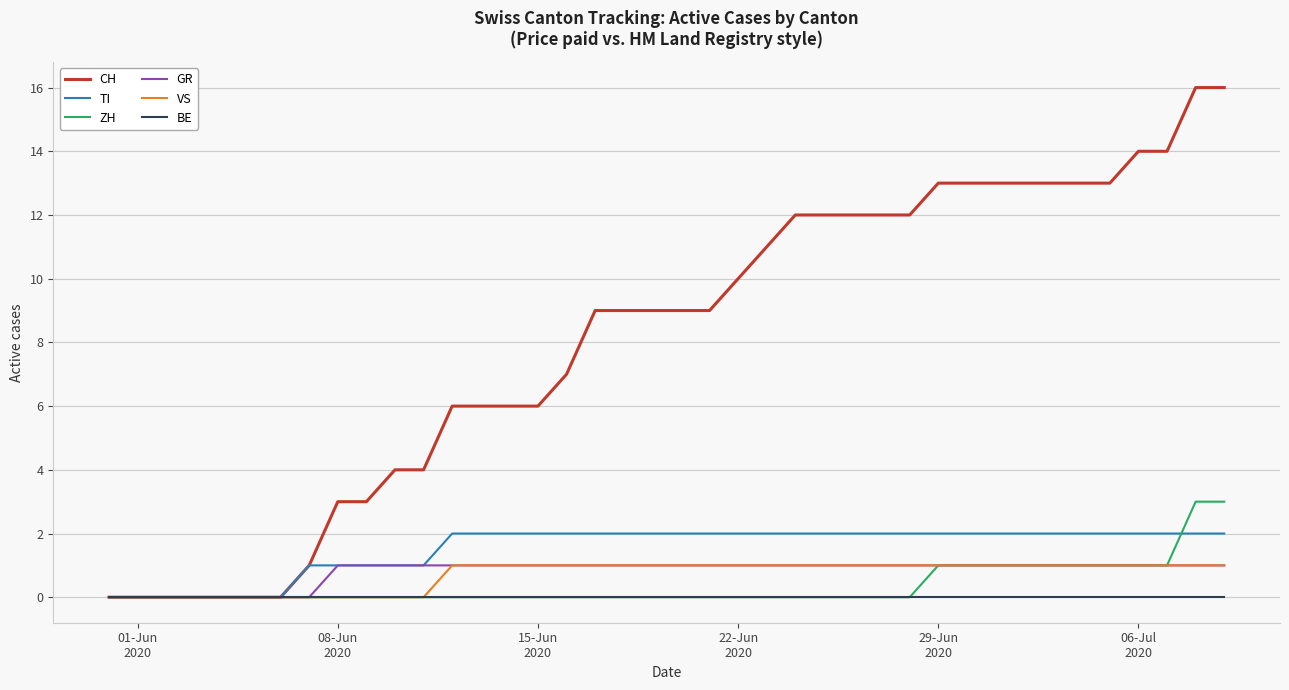

Which series has the largest total across all categories?

CH